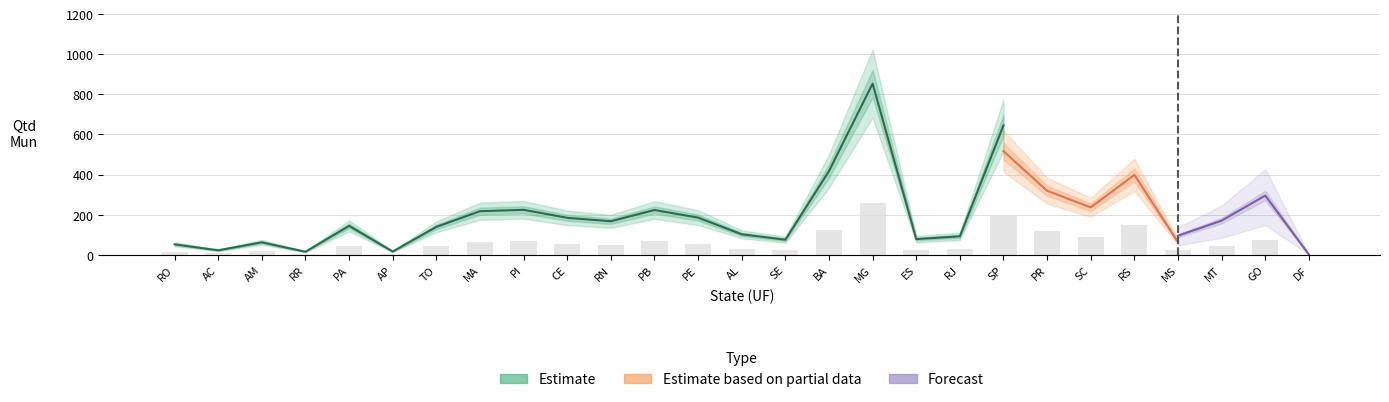

Between PB and DF, which series saw the biggest shift?

Forecast